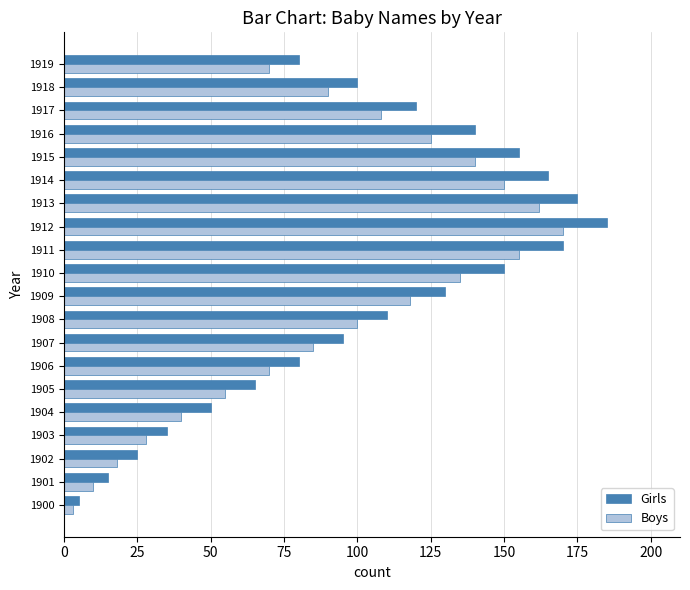

At how many categories does at least one series exceed 24?

18